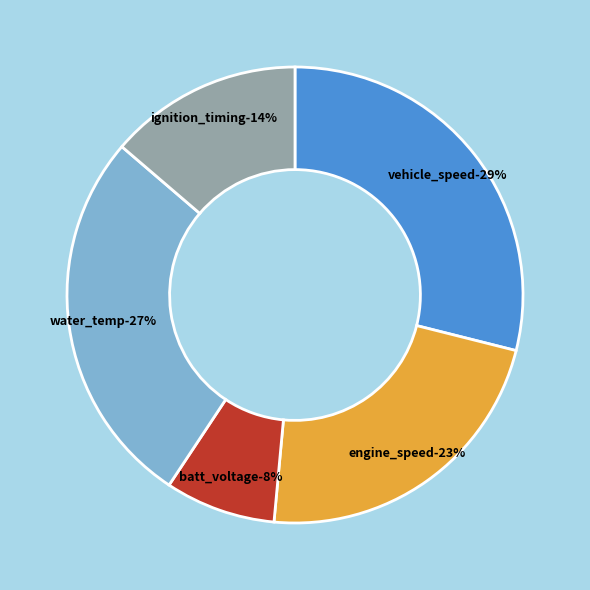

Does batt_voltage account for over 50% of the chart?

No